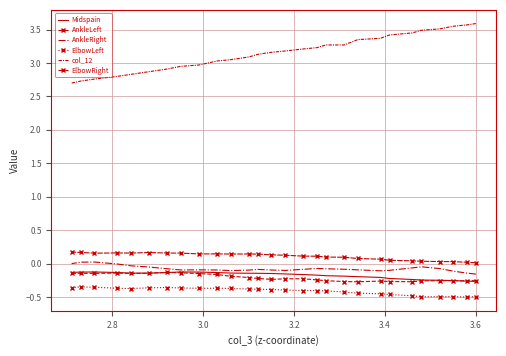

True or false: ElbowRight and AnkleLeft intersect in this chart.

False